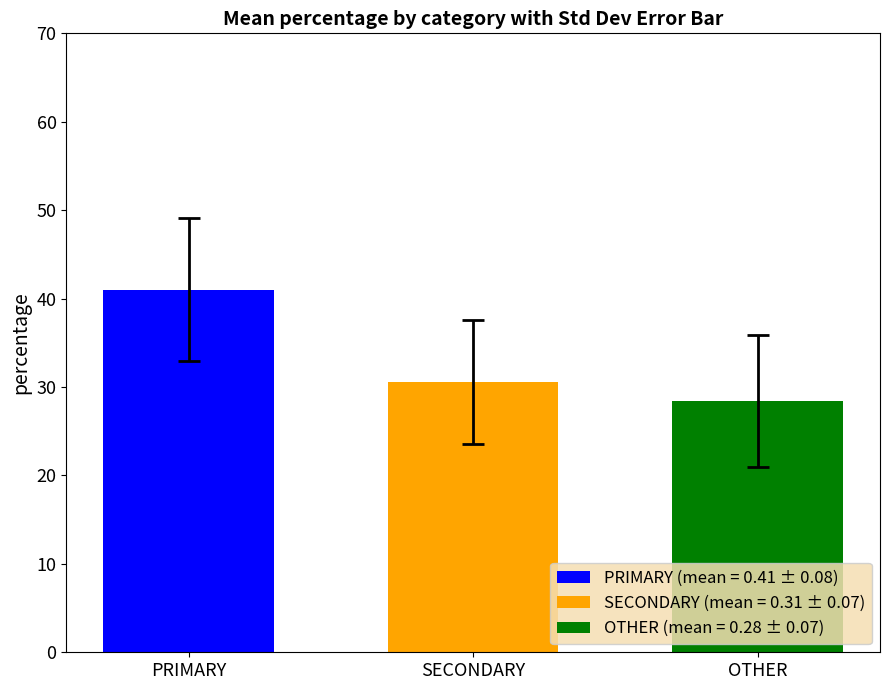

Which series has the largest range (max minus min)?

PRIMARY (mean = 0.41 ± 0.08)